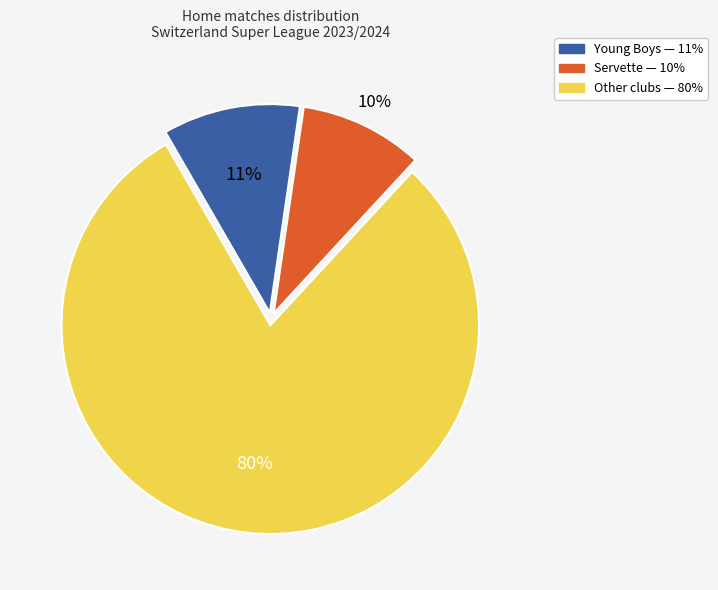

Is there a majority slice in this chart?

Yes